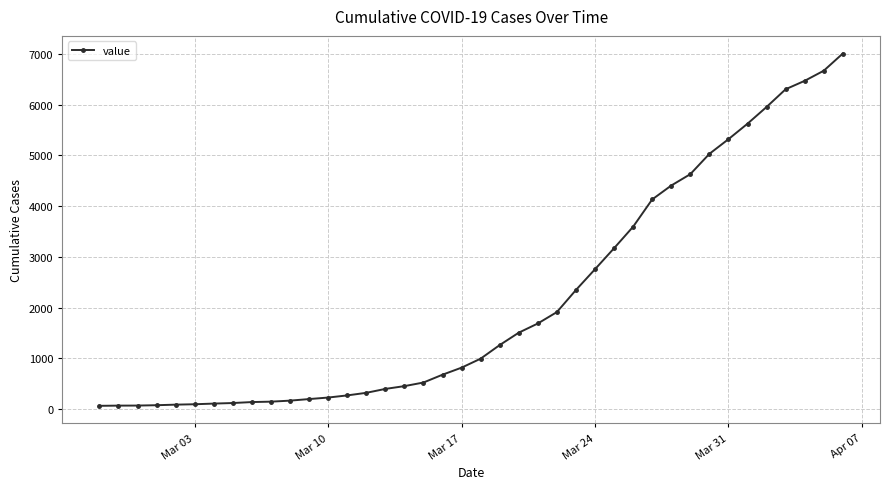

What is the greatest value displayed?

7006